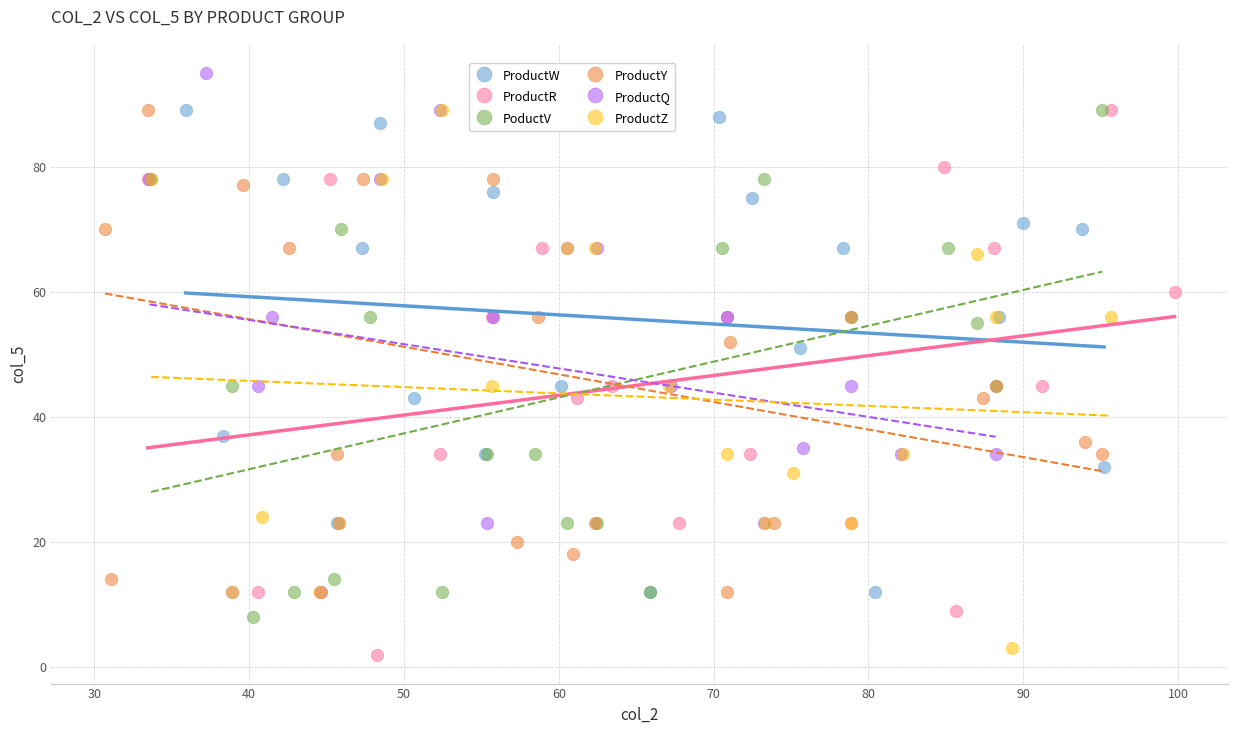

Which series reaches the maximum Y coordinate?

ProductQ